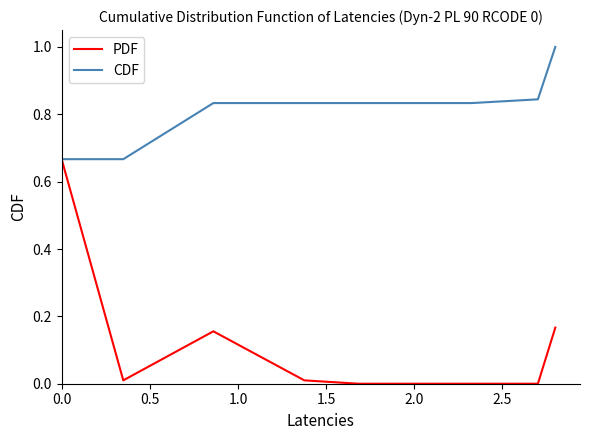

Which series has the largest total across all categories?

CDF